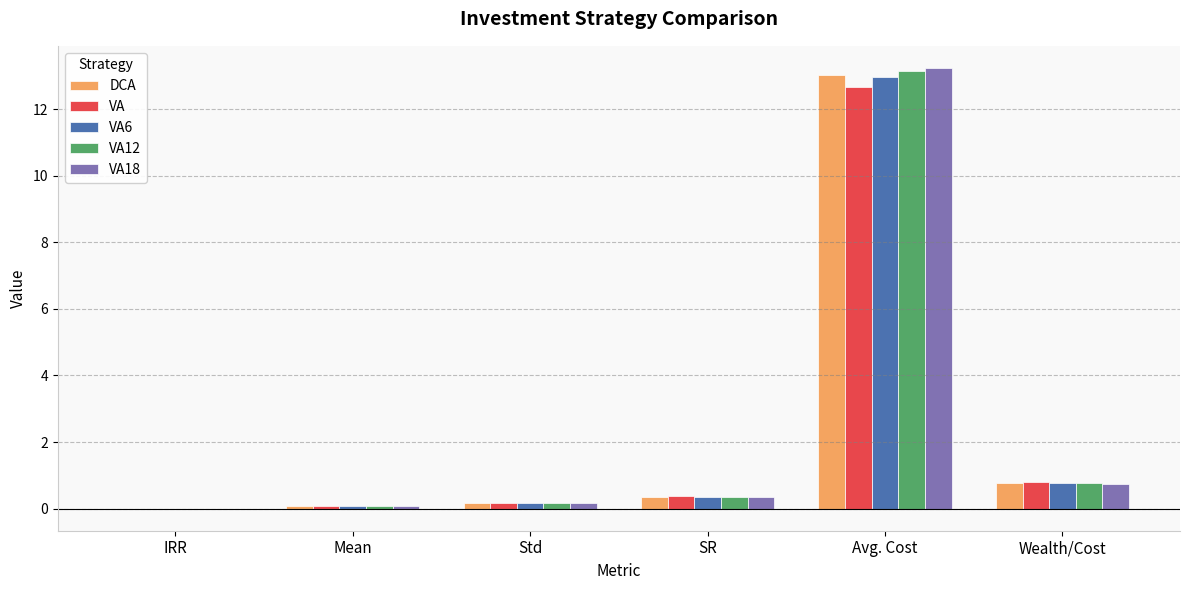

Which label corresponds to the largest value in the chart?

Avg. Cost